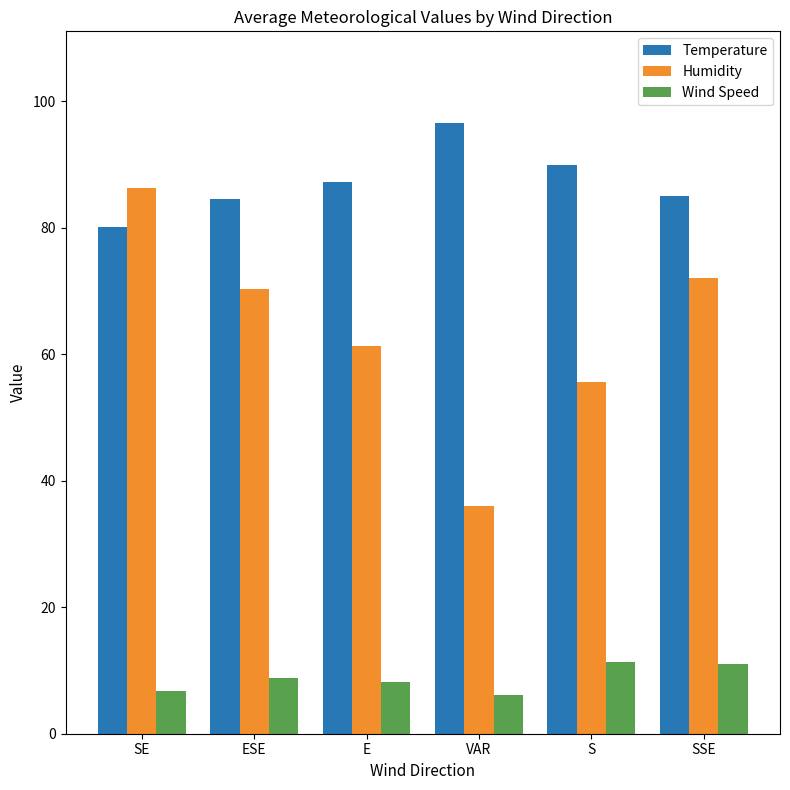

What is the lowest value of the Temperature series?

80.1